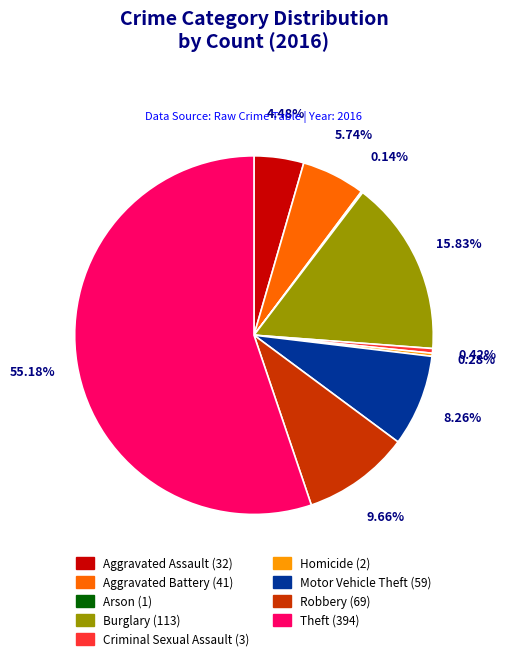

Which category accounts for the majority?

Theft